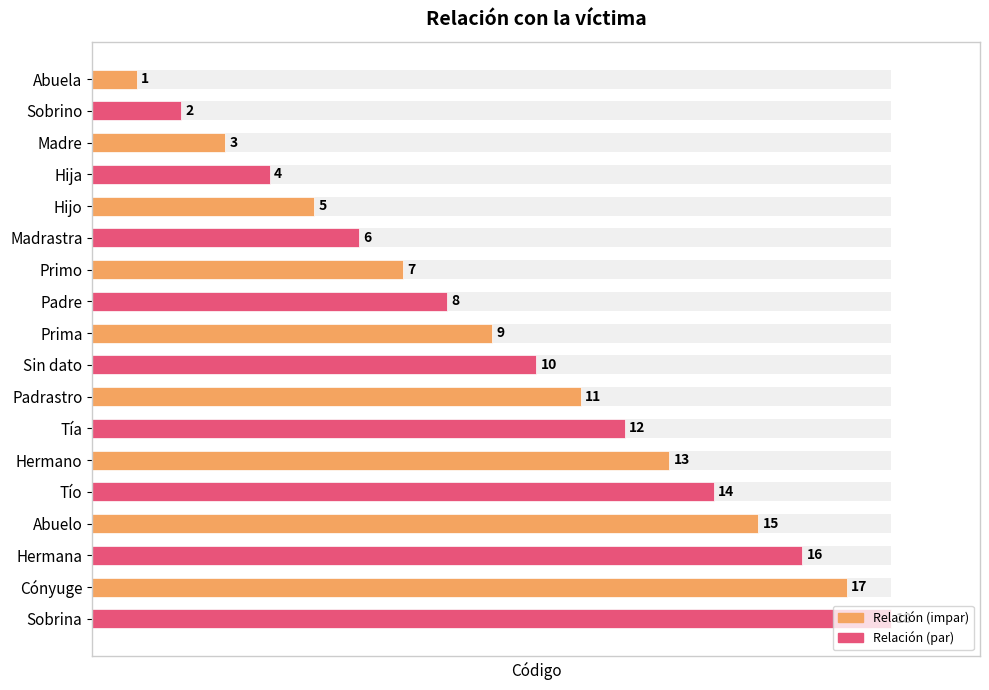

What is the difference between the values at 13 and 14?

1